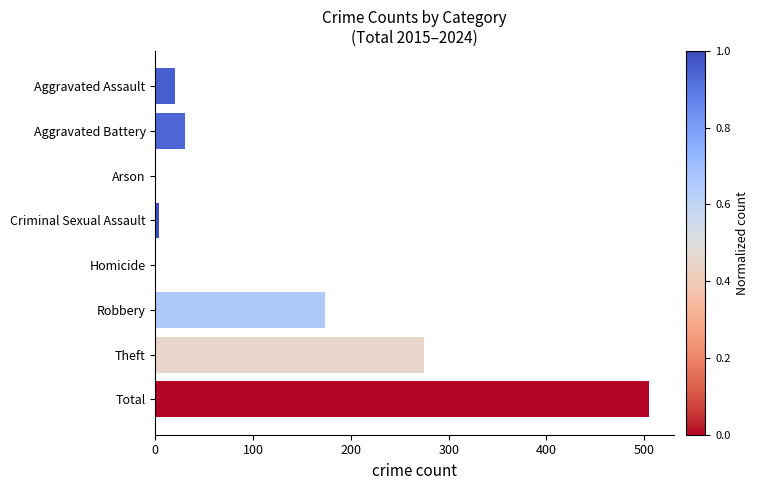

Reading top to bottom, what are all the values shown in this chart?

Aggravated Assault=20	Aggravated Battery=30	Arson=1	Criminal Sexual Assault=4	Homicide=1	Robbery=174	Theft=275	Total=505